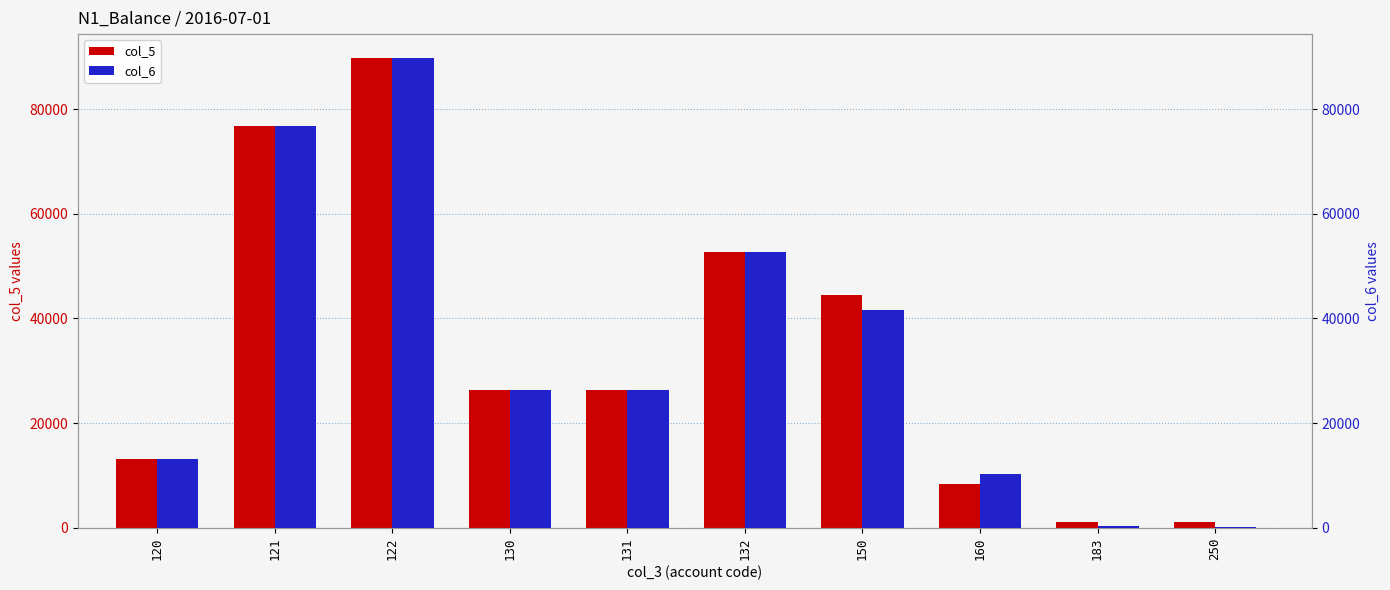

What is the difference between the col_5 values at 122 and 250?

88738.5